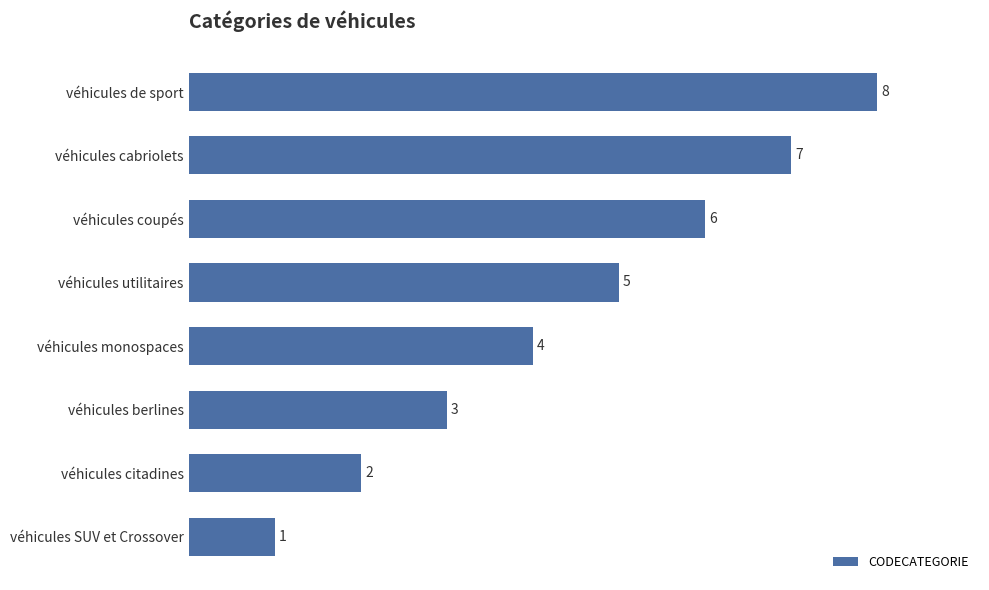

Reading bottom to top, list all the values displayed in this chart.

véhicules SUV et Crossover=1	véhicules citadines=2	véhicules berlines=3	véhicules monospaces=4	véhicules utilitaires=5	véhicules coupés=6	véhicules cabriolets=7	véhicules de sport=8